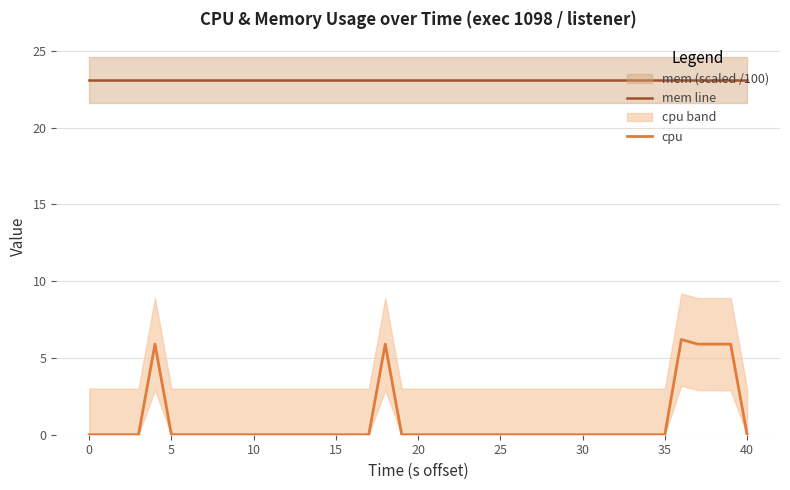

What is the maximum value for mem line?

23.1